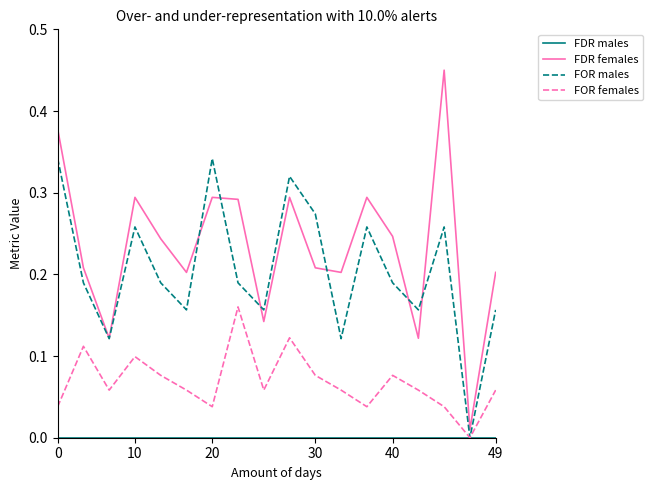

Which series has the largest total across all categories?

FDR females